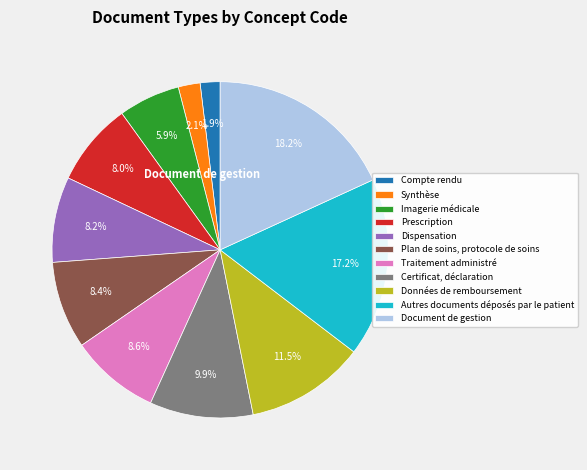

Is it true that Synthèse is 2% of the pie?

True